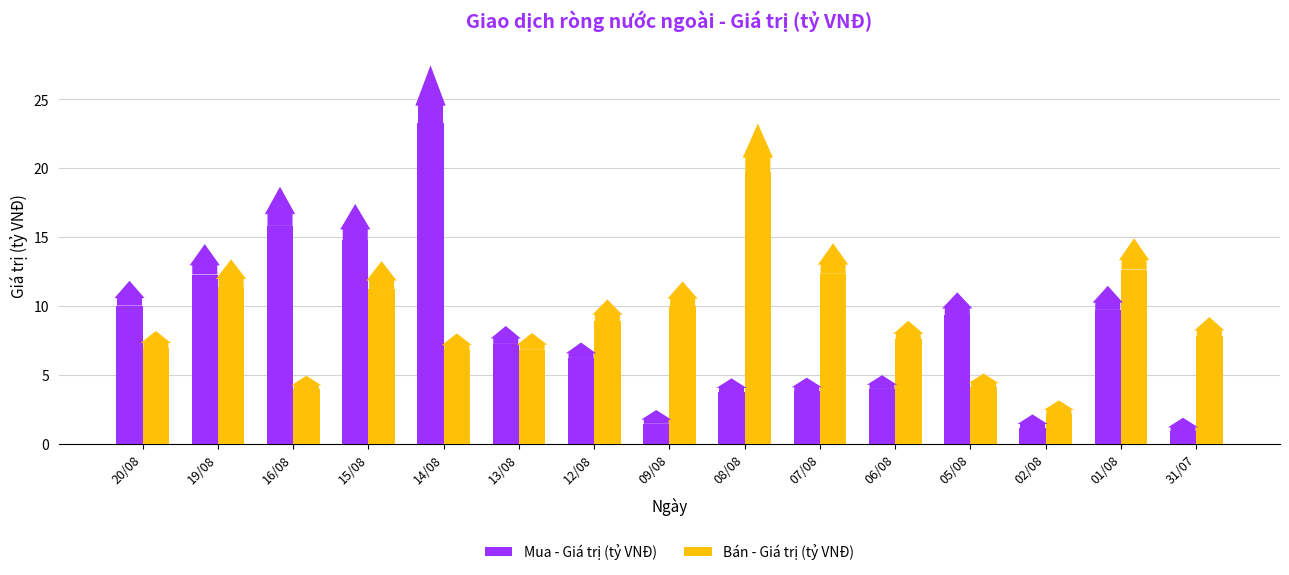

Rank the series at 31/07 from highest to lowest value.

Bán - Giá trị (tỷ VNĐ), Mua - Giá trị (tỷ VNĐ)